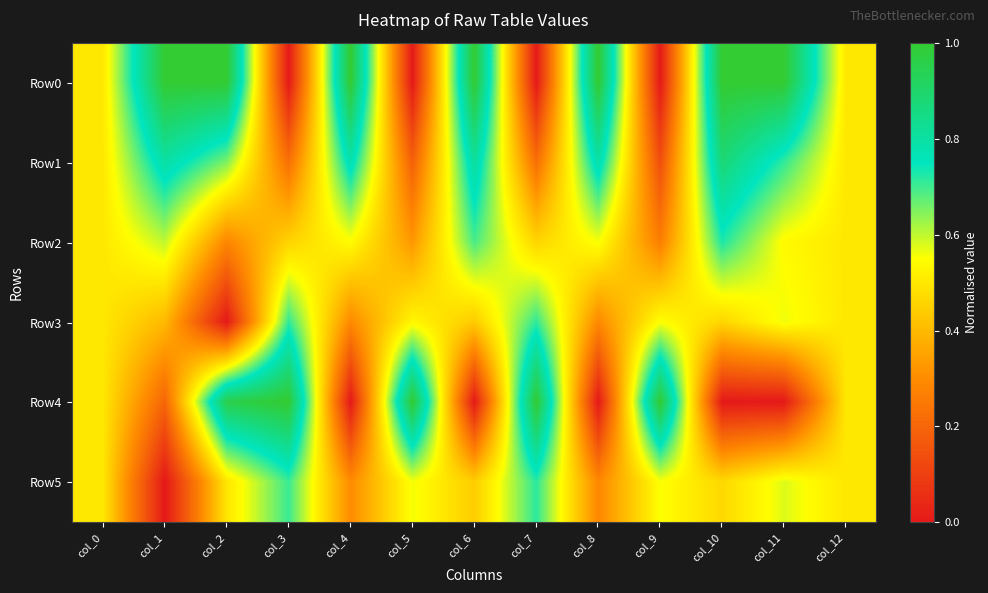

Which series changed the most between col_1 and col_9?

Row0